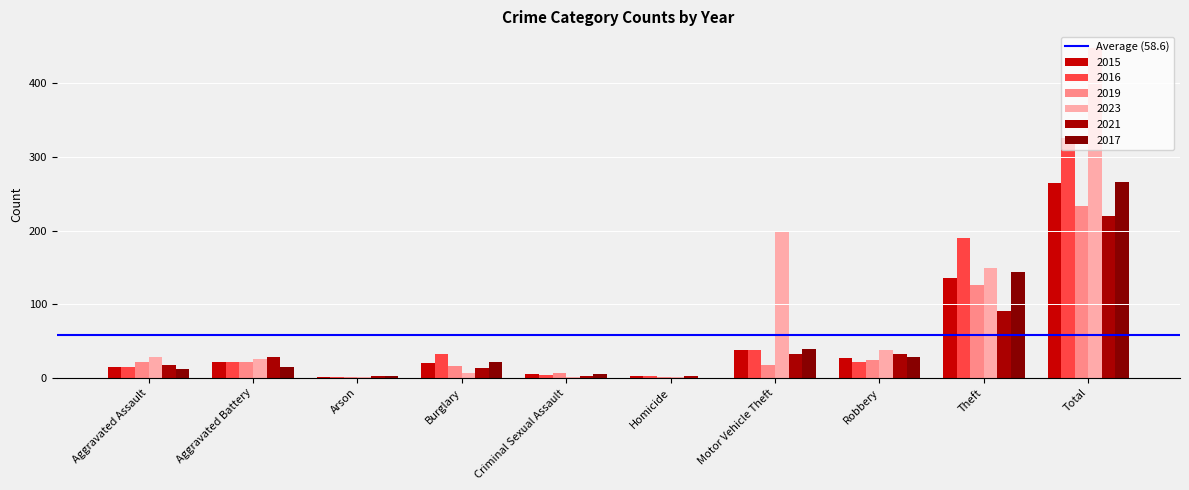

Reading right to left, transcribe all the data shown in this chart.

2015: Total=265	Theft=135	Robbery=27	Motor Vehicle Theft=38	Homicide=2	Criminal Sexual Assault=5	Burglary=20	Arson=1	Aggravated Battery=22	Aggravated Assault=15
2016: Total=325	Theft=190	Robbery=21	Motor Vehicle Theft=38	Homicide=3	Criminal Sexual Assault=4	Burglary=32	Arson=1	Aggravated Battery=21	Aggravated Assault=15
2019: Total=233	Theft=126	Robbery=24	Motor Vehicle Theft=17	Homicide=1	Criminal Sexual Assault=6	Burglary=16	Arson=1	Aggravated Battery=21	Aggravated Assault=21
2023: Total=448	Theft=149	Robbery=38	Motor Vehicle Theft=198	Homicide=1	Criminal Sexual Assault=1	Burglary=6	Arson=1	Aggravated Battery=26	Aggravated Assault=28
2021: Total=220	Theft=91	Robbery=32	Motor Vehicle Theft=32	Homicide=2	Criminal Sexual Assault=2	Burglary=14	Arson=2	Aggravated Battery=28	Aggravated Assault=17
2017: Total=266	Theft=143	Robbery=28	Motor Vehicle Theft=39	Homicide=0	Criminal Sexual Assault=5	Burglary=22	Arson=2	Aggravated Battery=15	Aggravated Assault=12